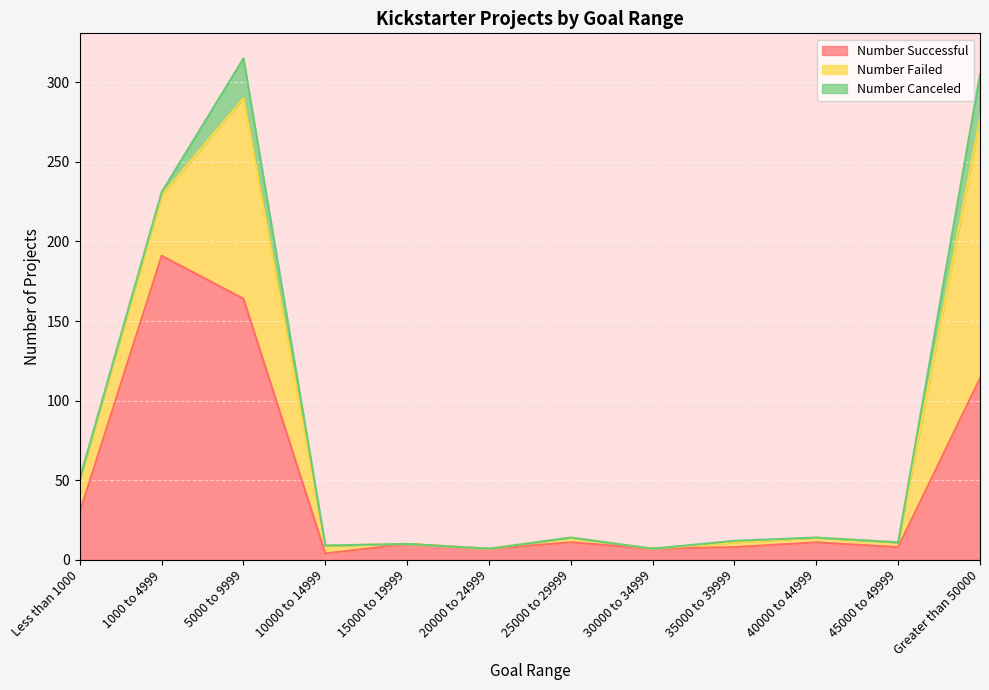

At how many categories does at least one series exceed 84?

3